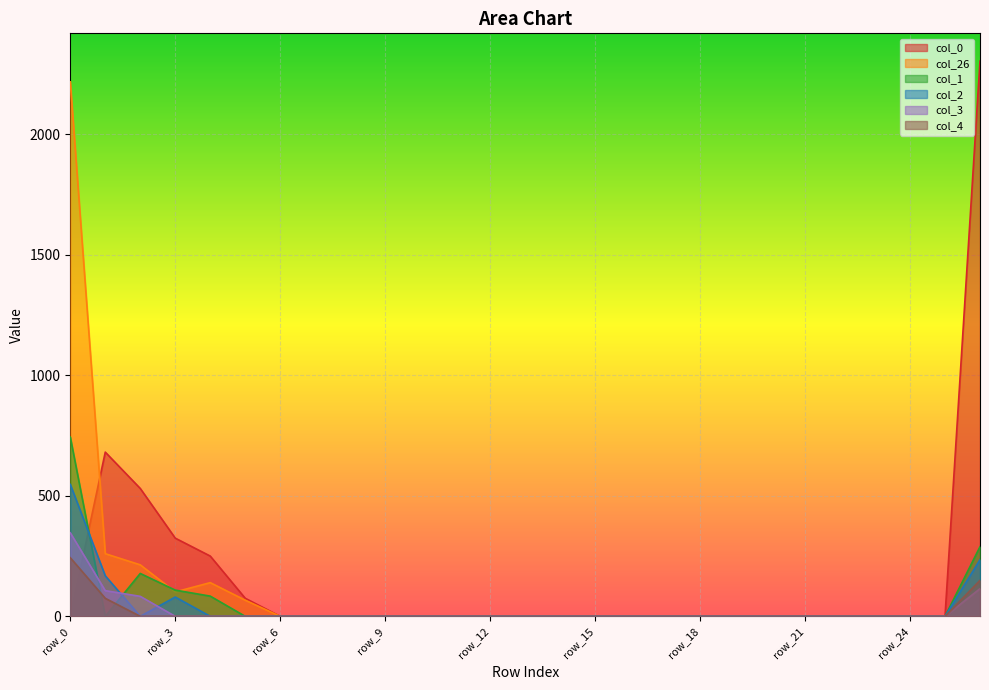

What are all the series names shown in the legend?

col_0, col_26, col_1, col_2, col_3, col_4